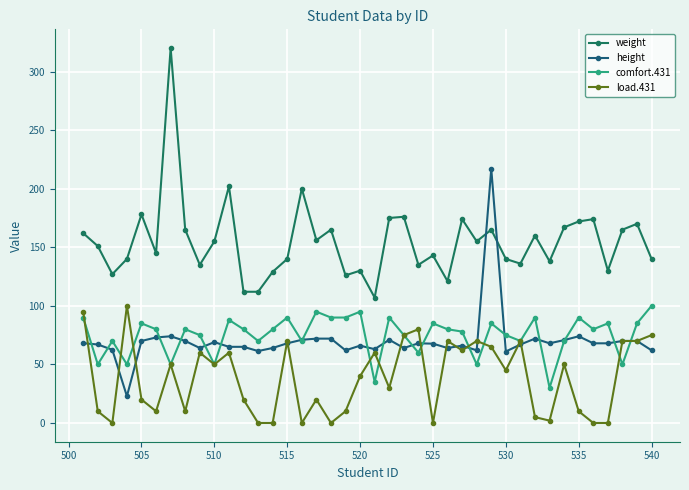

What is the highest value of the height series?

217.0